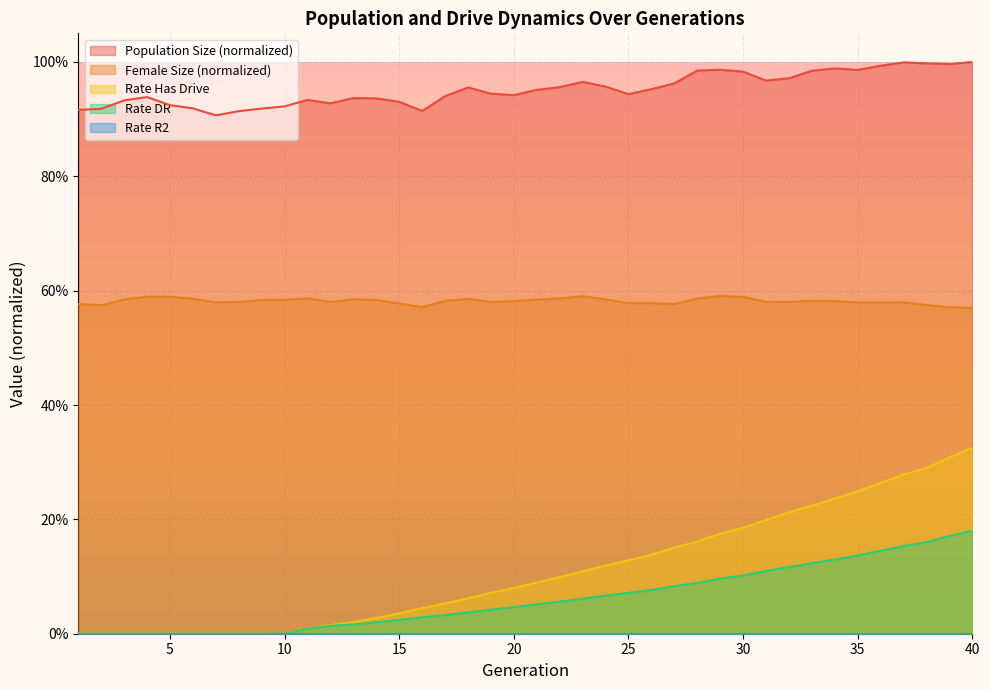

List the labels in order of rate_has_drive value, smallest first.

1, 2, 3, 4, 5, 6, 7, 8, 9, 10, 11, 12, 13, 14, 15, 16, 17, 18, 19, 20, 21, 22, 23, 24, 25, 26, 27, 28, 29, 30, 31, 32, 33, 34, 35, 36, 37, 38, 39, 40